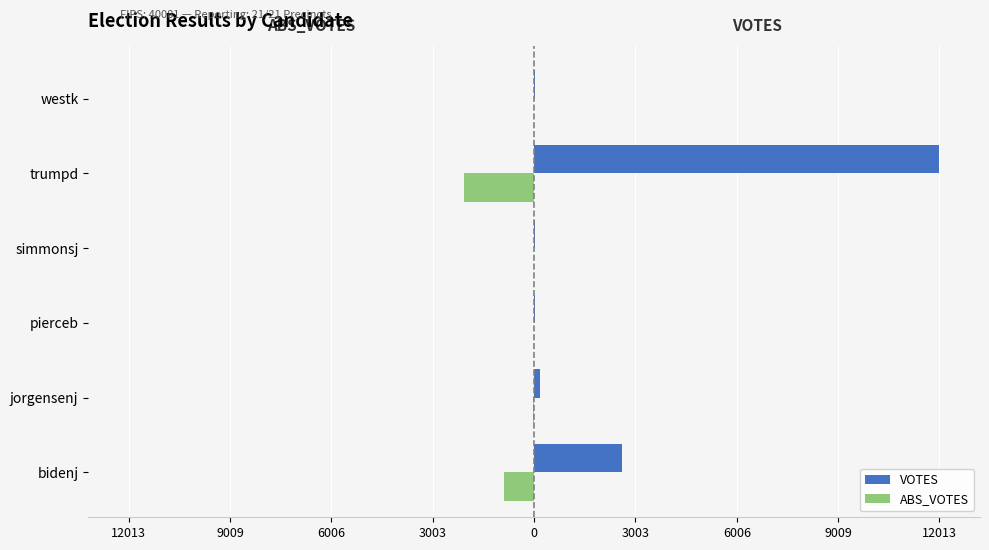

What are all the series names shown in the legend?

VOTES, ABS_VOTES